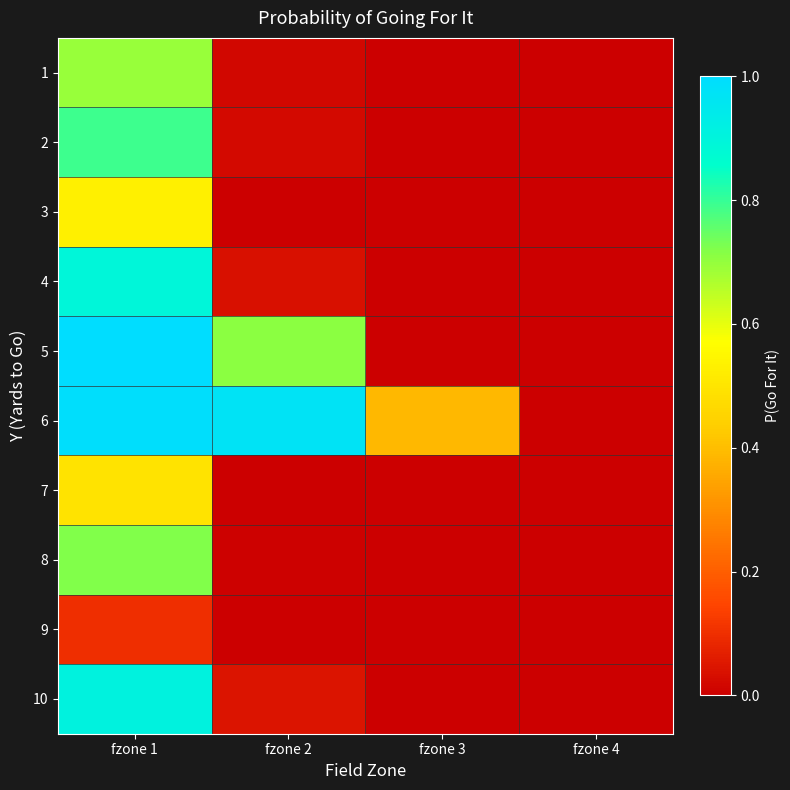

Reading right to left, what are all the values shown in this chart?

1: fzone 4=0.0	fzone 3=0.0	fzone 2=0.0	fzone 1=0.7
2: fzone 4=0.0	fzone 3=0.0	fzone 2=0.0	fzone 1=0.8
3: fzone 4=0.0	fzone 3=0.0	fzone 2=0.0	fzone 1=0.5
4: fzone 4=0.0	fzone 3=0.0	fzone 2=0.0	fzone 1=0.9
5: fzone 4=0.0	fzone 3=0.0	fzone 2=0.7	fzone 1=1.0
6: fzone 4=0.0	fzone 3=0.4	fzone 2=1.0	fzone 1=1.0
7: fzone 4=0.0	fzone 3=0.0	fzone 2=0.0	fzone 1=0.5
8: fzone 4=0.0	fzone 3=0.0	fzone 2=0.0	fzone 1=0.7
9: fzone 4=0.0	fzone 3=0.0	fzone 2=0.0	fzone 1=0.1
10: fzone 4=0.0	fzone 3=0.0	fzone 2=0.0	fzone 1=0.9